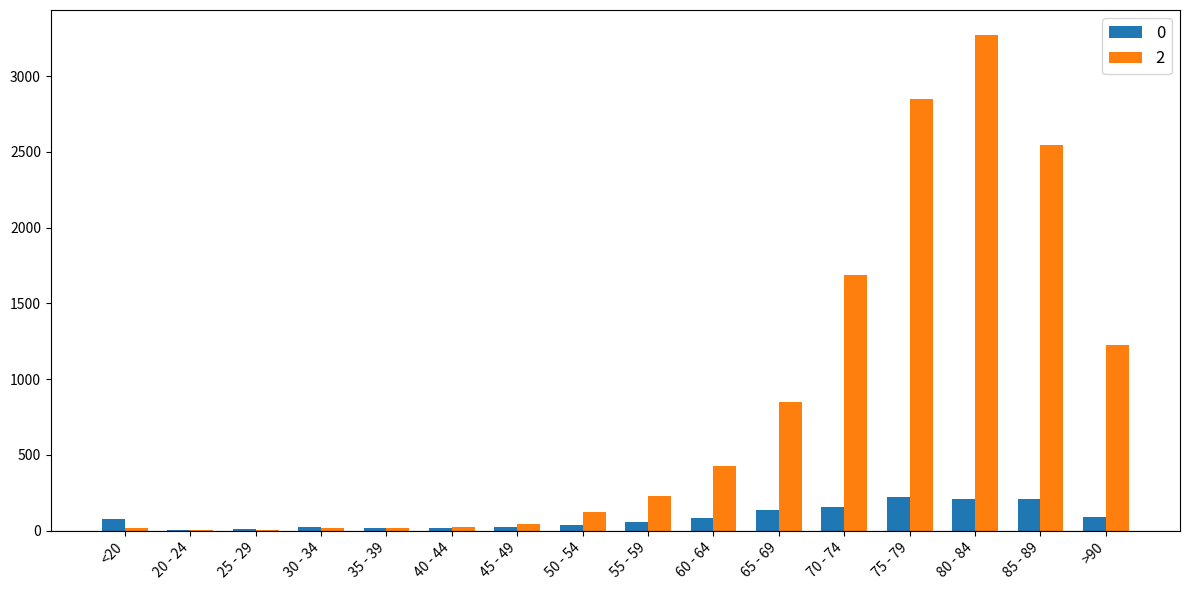

The value of 0 at 60 - 64 is 84. True or false?

True